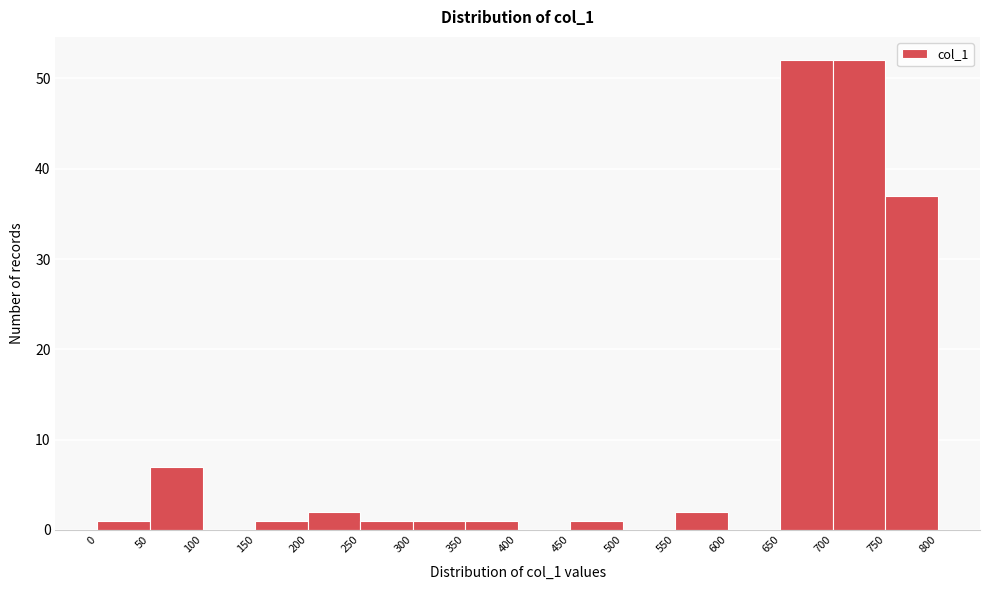

Reading left to right, transcribe this chart: for each bar, give the range it covers on the x-axis and its height. The values are not printed on the chart, so give them approximately, as read against the axis.

0 to 50: 1
50 to 100: 7
100 to 150: 0
150 to 200: 1
200 to 250: 2
250 to 300: 1
300 to 350: 1
350 to 400: 1
400 to 450: 0
450 to 500: 1
500 to 550: 0
550 to 600: 2
600 to 650: 0
650 to 700: 52
700 to 750: 52
750 to 800: 37